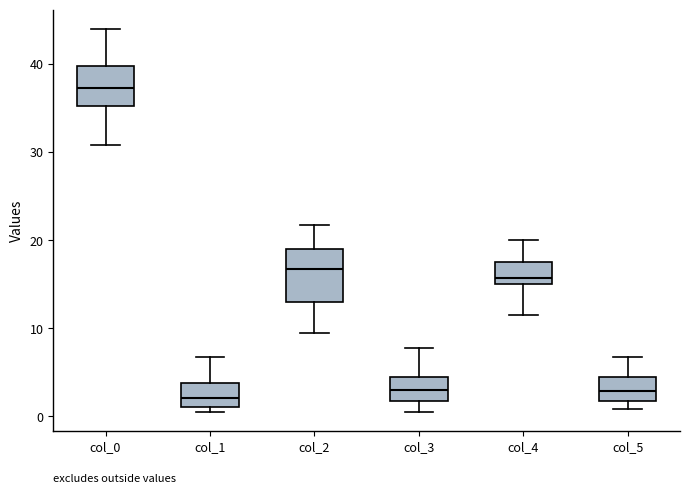

Where is the upper edge of the box for col_0 on the y-axis? The values are not printed on the chart, so give them approximately, as read against the axis.

40